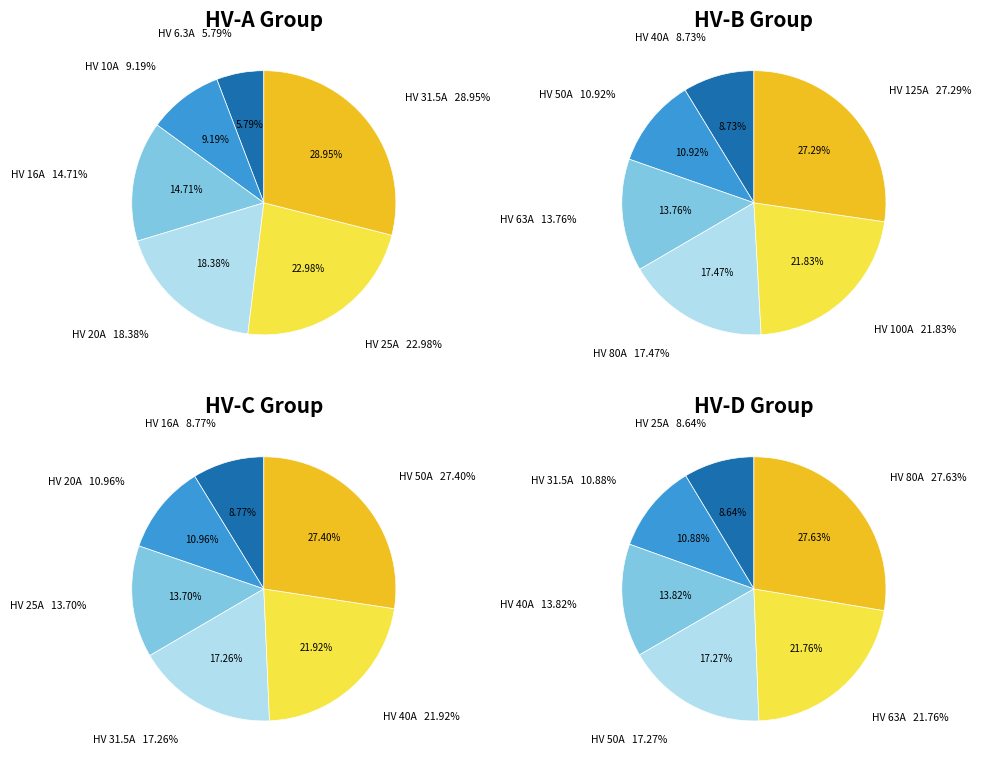

Is it true that HV 100A is 32% of the pie?

False